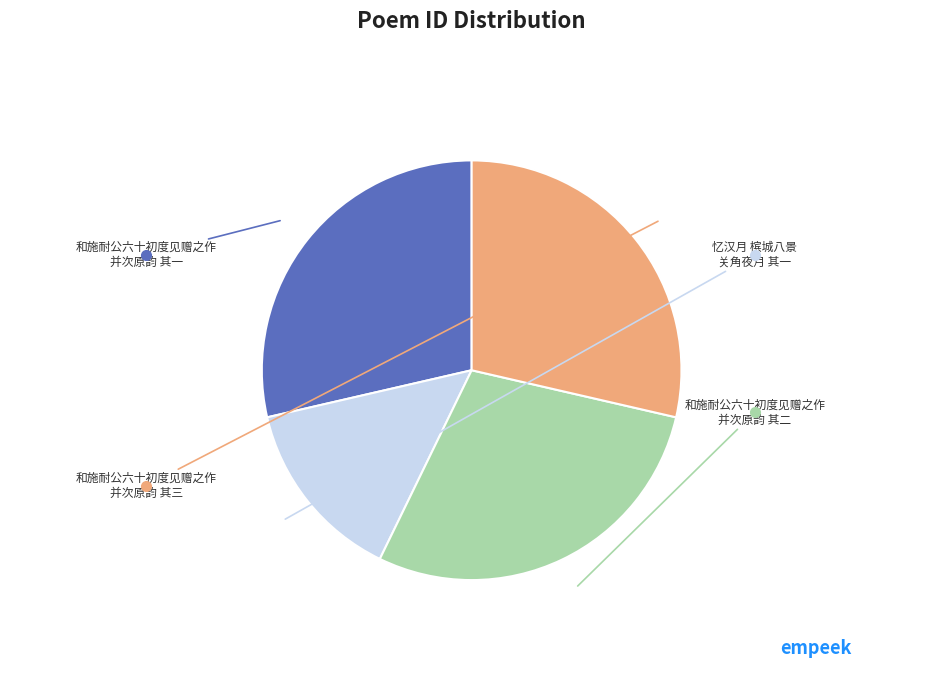

Does any single category account for the majority?

No